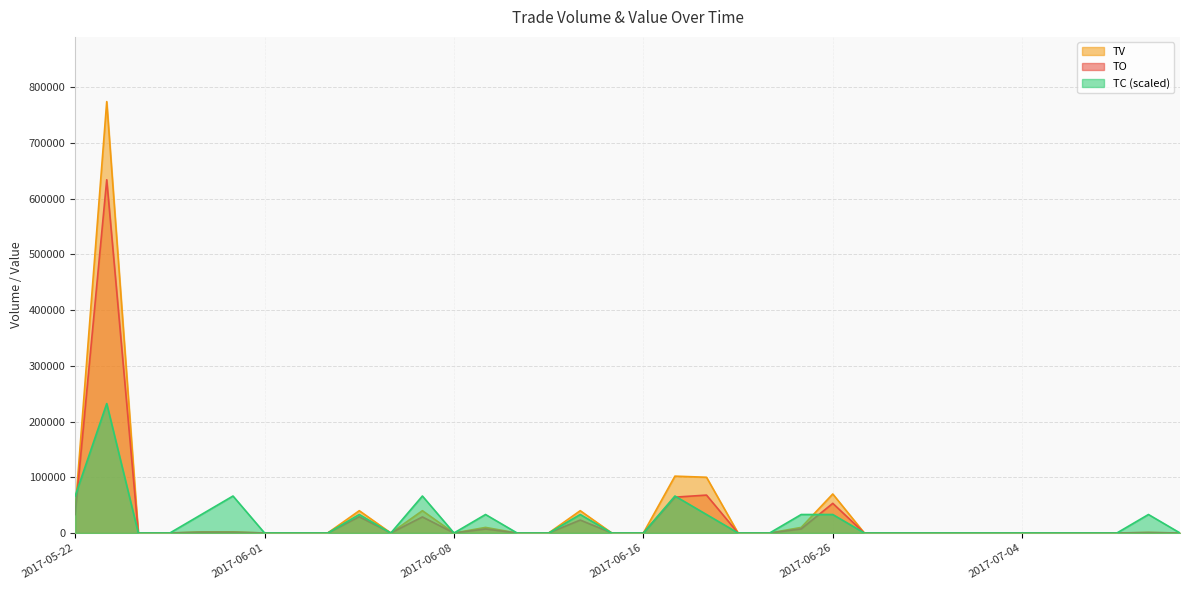

What is the label of the 12th point from the right?

2017-06-26